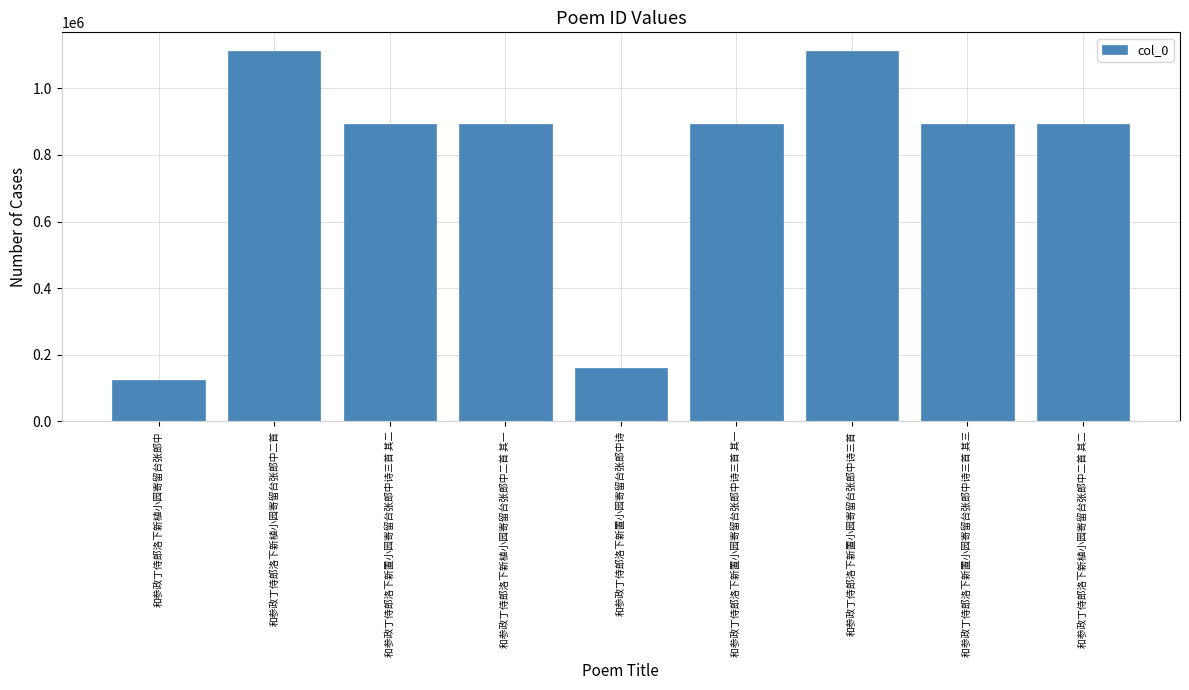

The value at 和参政丁侍郎洛下新置小园寄留台张郎中诗三首 其三 is 893845. True or false?

True